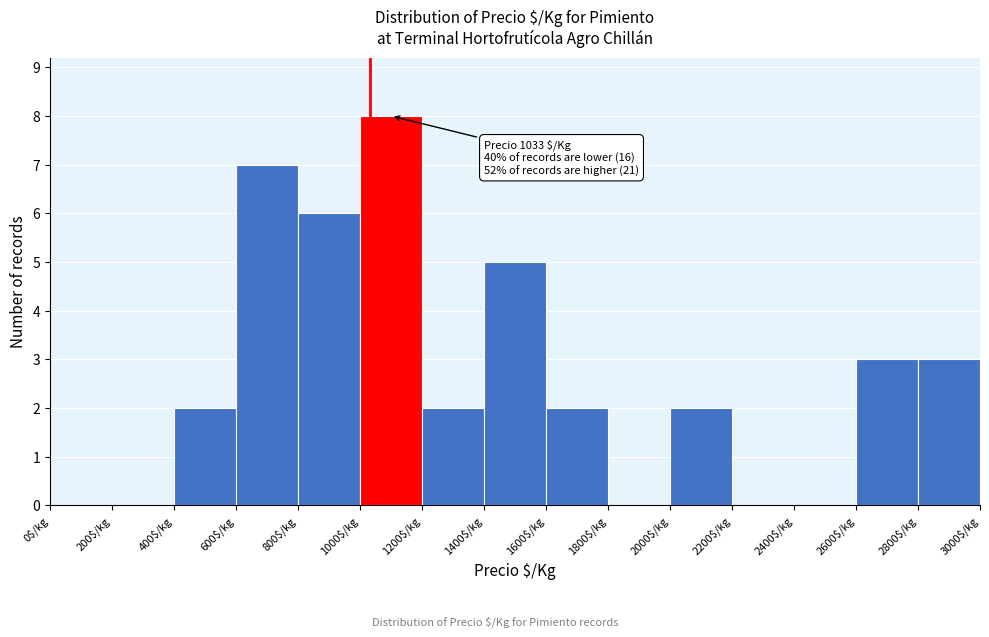

Over which range of the x-axis is the bar tallest?

1000 to 1200